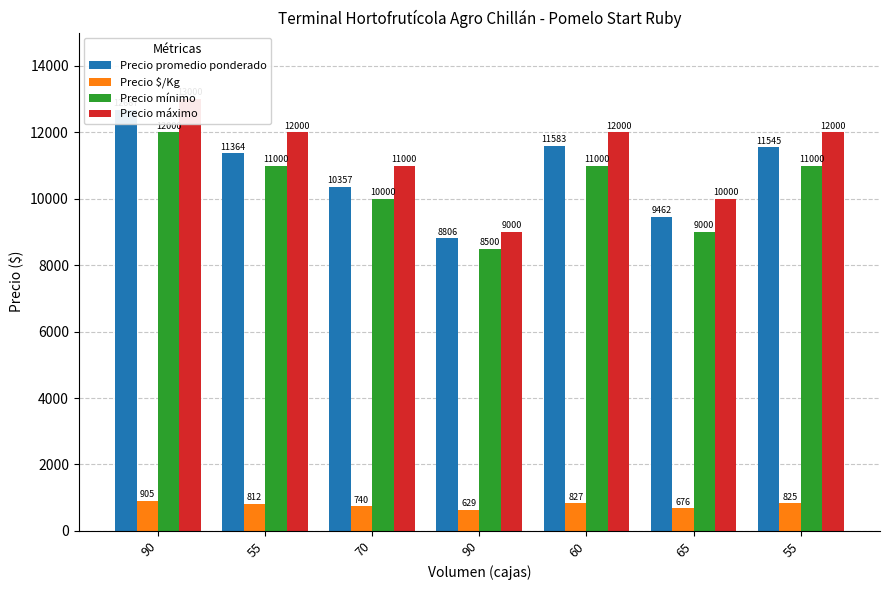

At which label does Precio máximo reach its minimum?

90